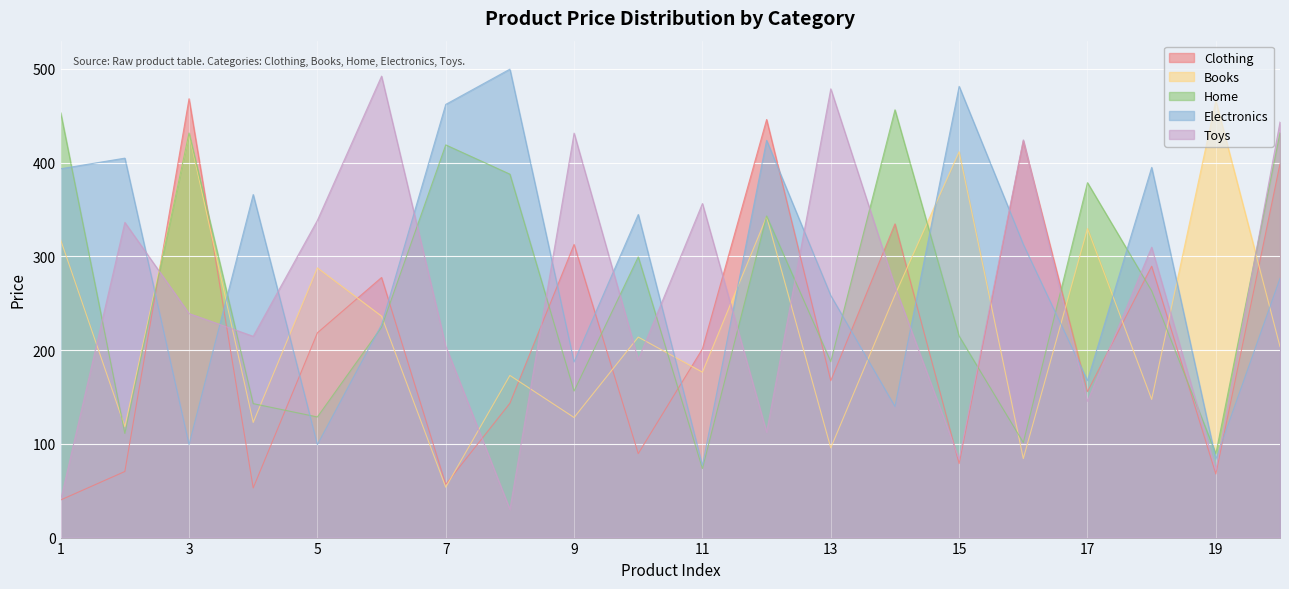

What is the difference between the second highest and minimum values in the Home series?

379.6